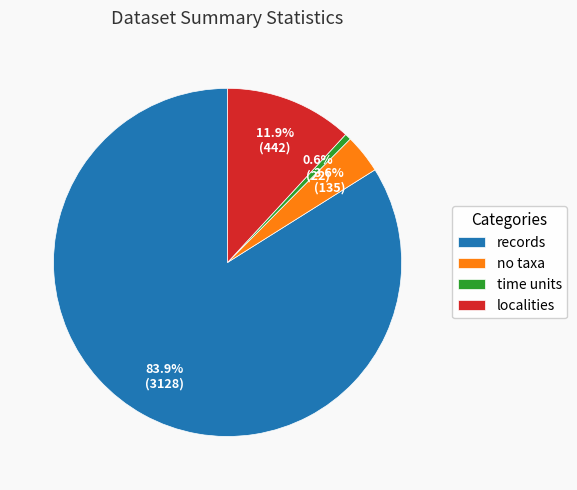

To the nearest percent, what portion does no taxa represent?

4%